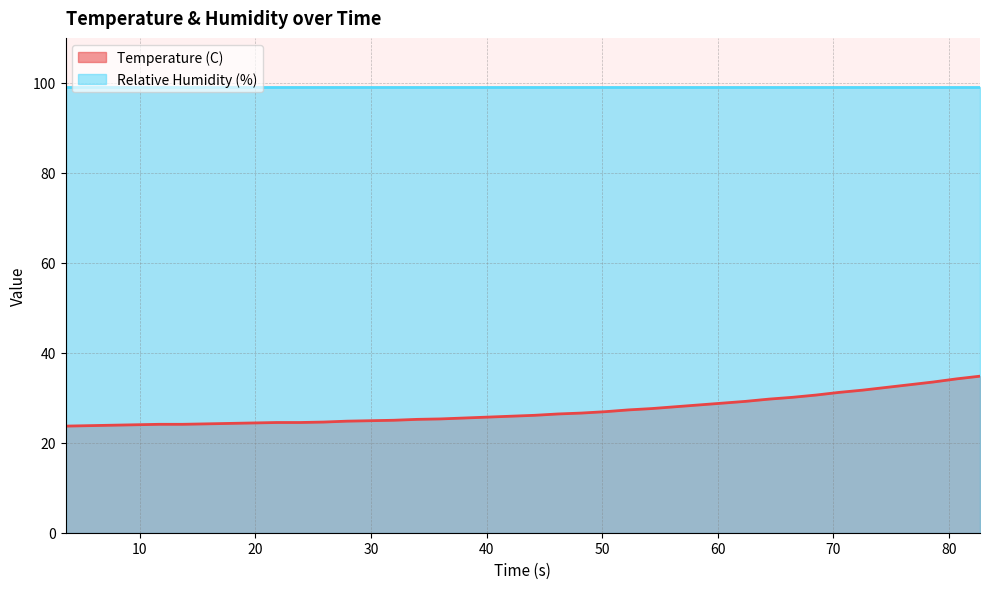

Reading left to right, extract all data points from this chart.

23.7	23.8	23.9	24.0	24.1	24.1	24.2	24.3	24.4	24.5	24.5	24.6	24.8	24.9	25.0	25.2	25.3	25.5	25.7	25.9	26.1	26.4	26.6	26.9	27.3	27.6	28.0	28.4	28.8	29.2	29.7	30.1	30.6	31.2	31.7	32.3	32.9	33.5	34.2	34.8